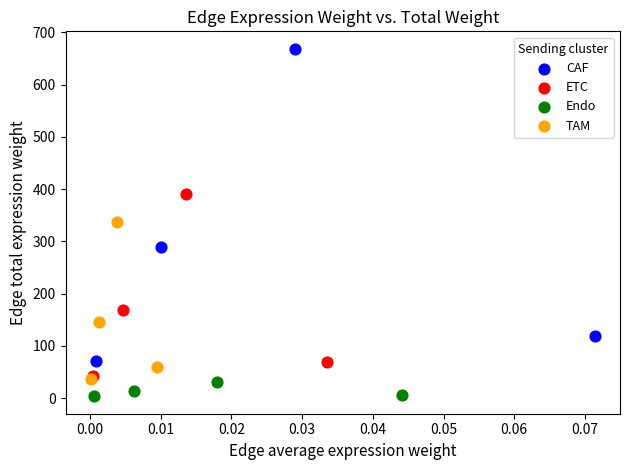

Which series contains the highest Y value?

CAF